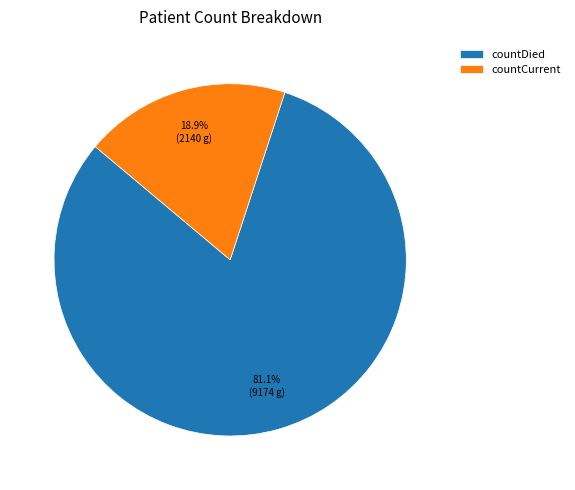

Rank the categories by value from highest to lowest.

countDied, countCurrent